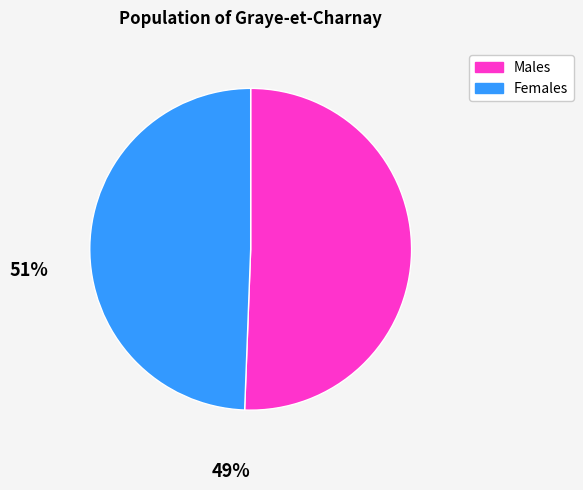

Does any single category account for the majority?

Yes